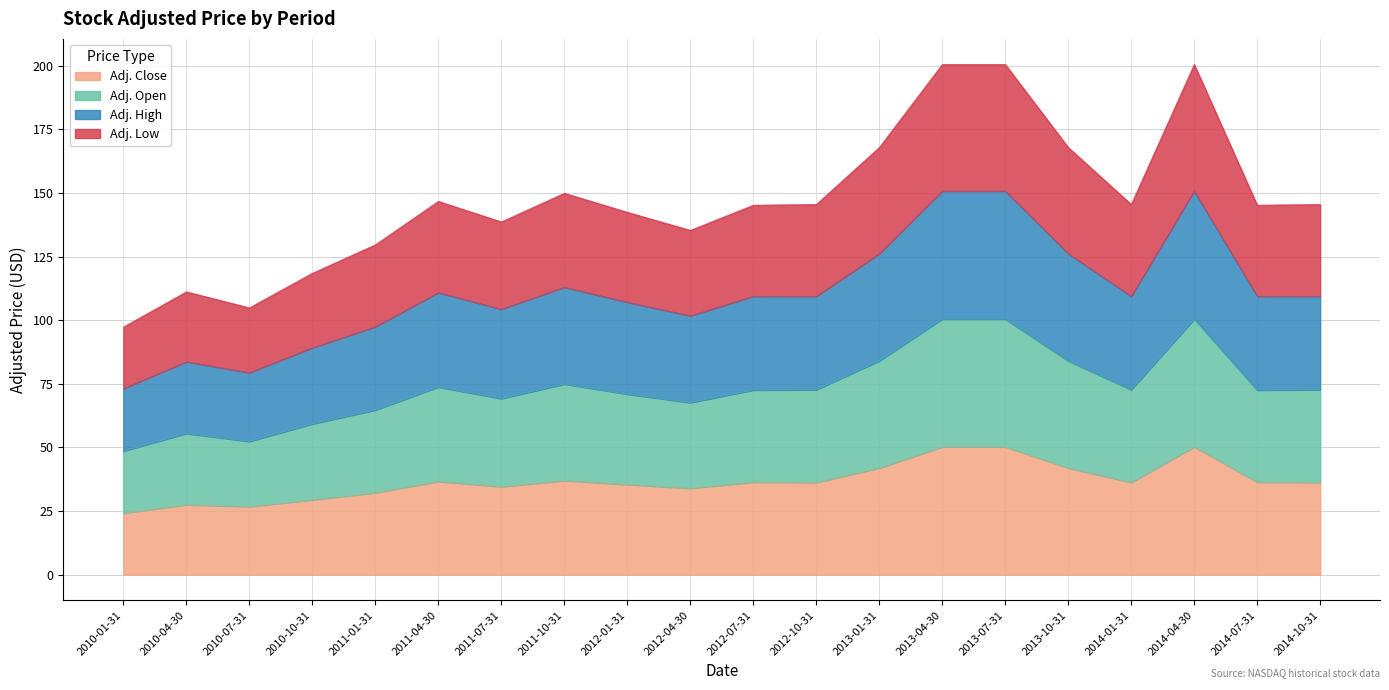

Reading left to right, list all the values displayed in this chart.

Adj. Close: 2010-01-31=24.2	2010-04-30=27.5	2010-07-31=26.8	2010-10-31=29.4	2011-01-31=32.2	2011-04-30=36.6	2011-07-31=34.6	2011-10-31=37.0	2012-01-31=35.5	2012-04-30=34.0	2012-07-31=36.4	2012-10-31=36.3	2013-01-31=41.9	2013-04-30=50.3	2013-07-31=50.3	2013-10-31=41.9	2014-01-31=36.3	2014-04-30=50.3	2014-07-31=36.4	2014-10-31=36.3
Adj. Open: 2010-01-31=48.6	2010-04-30=55.5	2010-07-31=52.4	2010-10-31=59.3	2011-01-31=64.7	2011-04-30=73.8	2011-07-31=69.2	2011-10-31=74.9	2012-01-31=71.0	2012-04-30=67.6	2012-07-31=72.6	2012-10-31=72.7	2013-01-31=84.0	2013-04-30=100.5	2013-07-31=100.5	2013-10-31=84.0	2014-01-31=72.7	2014-04-30=100.5	2014-07-31=72.6	2014-10-31=72.7
Adj. High: 2010-01-31=73.1	2010-04-30=83.7	2010-07-31=79.4	2010-10-31=89.2	2011-01-31=97.5	2011-04-30=110.9	2011-07-31=104.4	2011-10-31=113.0	2012-01-31=107.1	2012-04-30=101.7	2012-07-31=109.4	2012-10-31=109.4	2013-01-31=126.2	2013-04-30=150.8	2013-07-31=150.8	2013-10-31=126.2	2014-01-31=109.4	2014-04-30=150.8	2014-07-31=109.4	2014-10-31=109.4
Adj. Low: 2010-01-31=97.4	2010-04-30=111.2	2010-07-31=104.9	2010-10-31=118.5	2011-01-31=129.7	2011-04-30=146.7	2011-07-31=138.7	2011-10-31=149.9	2012-01-31=142.5	2012-04-30=135.4	2012-07-31=145.2	2012-10-31=145.5	2013-01-31=167.9	2013-04-30=200.5	2013-07-31=200.5	2013-10-31=167.9	2014-01-31=145.5	2014-04-30=200.5	2014-07-31=145.2	2014-10-31=145.5